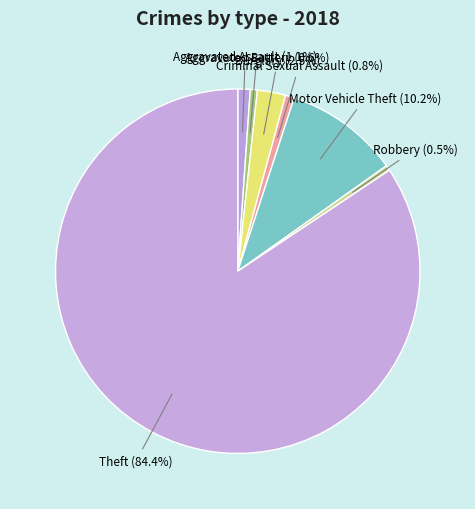

How many slices are in this pie chart?

7